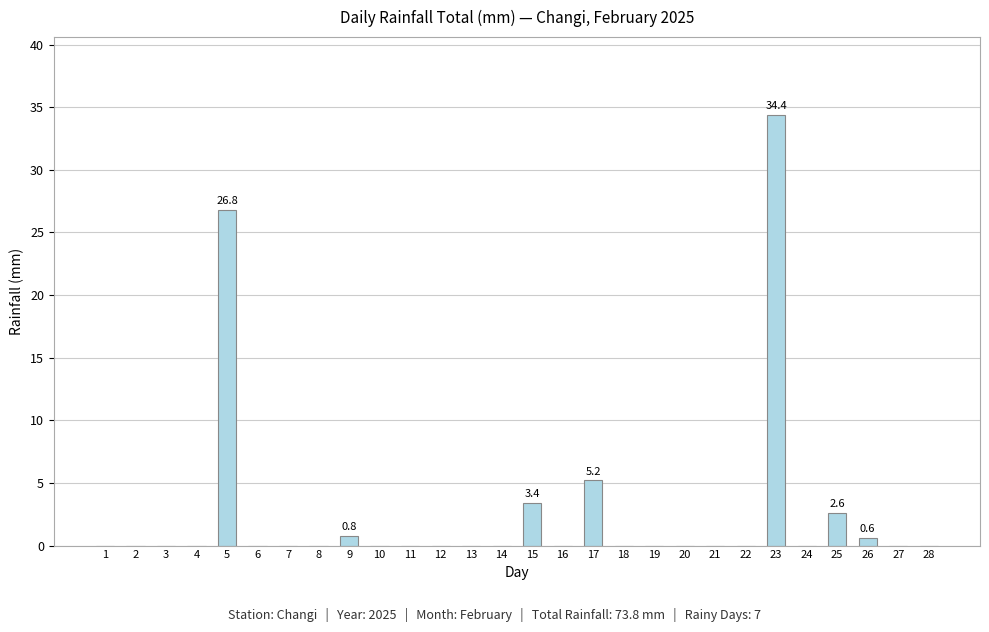

Reading left to right, transcribe all the data shown in this chart.

1=0.0	2=0.0	3=0.0	4=0.0	5=26.8	6=0.0	7=0.0	8=0.0	9=0.8	10=0.0	11=0.0	12=0.0	13=0.0	14=0.0	15=3.4	16=0.0	17=5.2	18=0.0	19=0.0	20=0.0	21=0.0	22=0.0	23=34.4	24=0.0	25=2.6	26=0.6	27=0.0	28=0.0